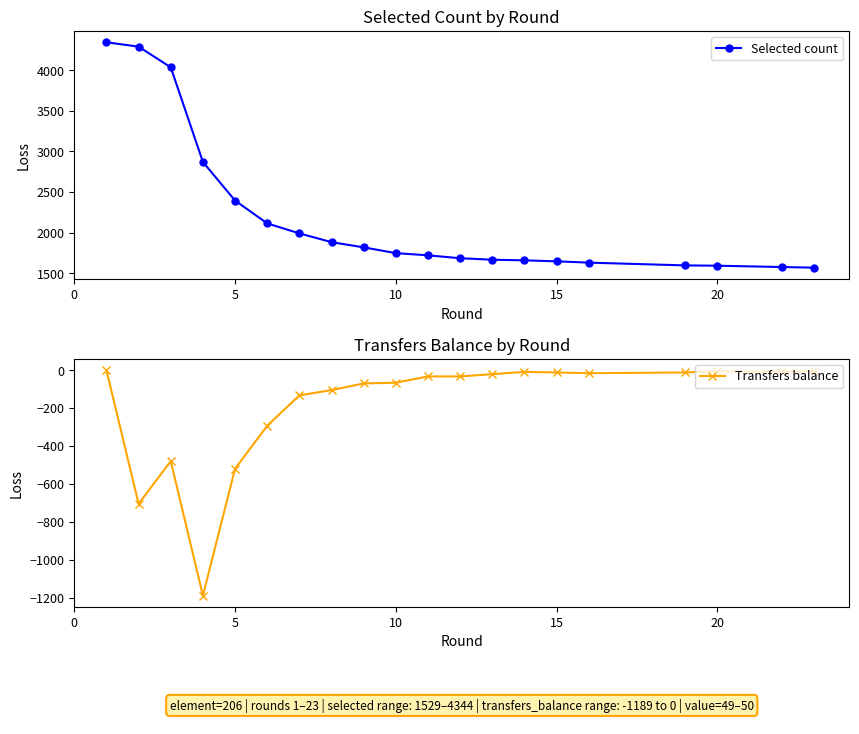

What is the difference between the second highest and second lowest values in the Transfers balance series?

699